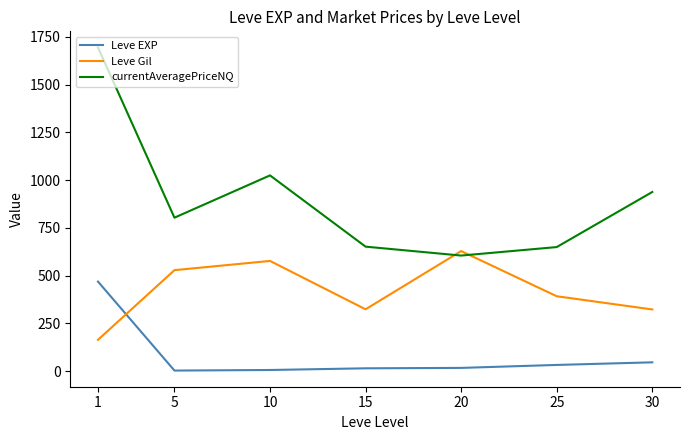

The value of currentAveragePriceNQ at 20 is 604.8. True or false?

True